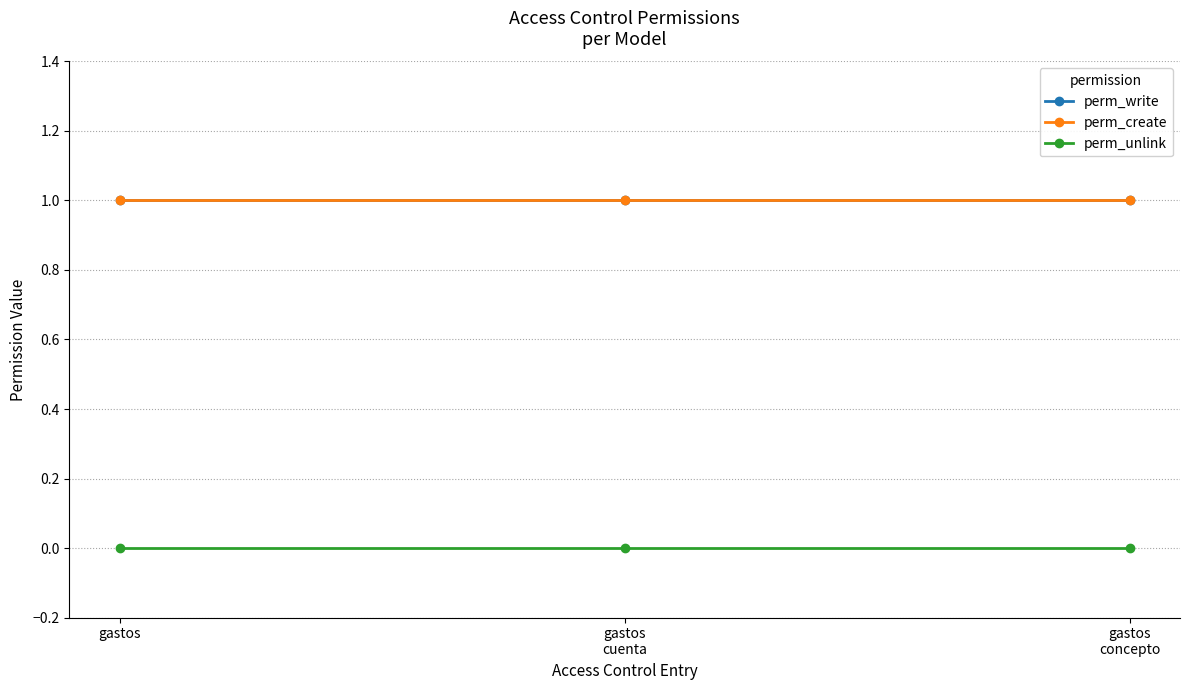

Is this an area chart (filled region under the line)?

No